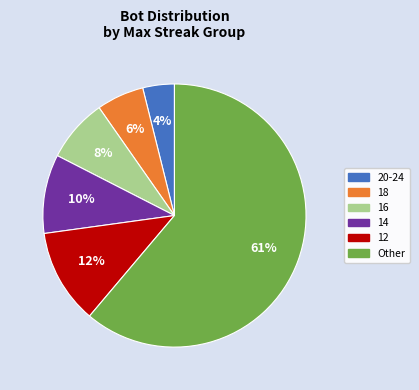

Does any single category account for the majority?

Yes